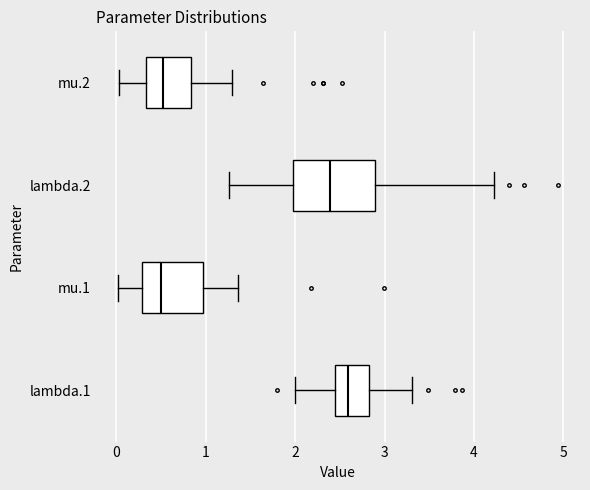

Where is the right edge of the box for lambda.2 on the x-axis? The values are not printed on the chart, so give them approximately, as read against the axis.

2.9